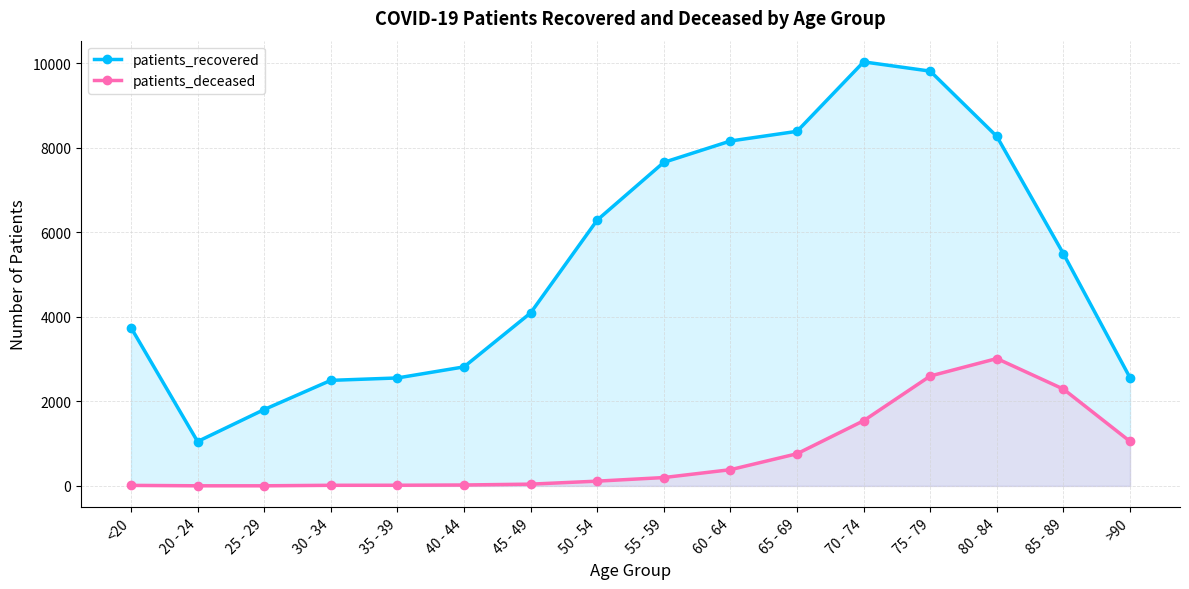

What is the difference between the patients_recovered values at 70 - 74 and 80 - 84?

1764